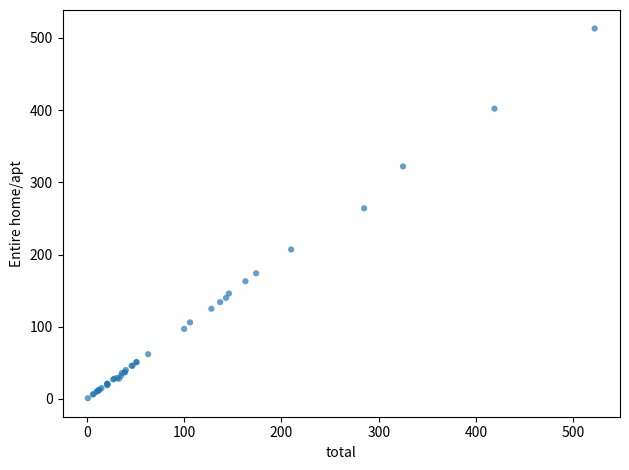

What Y value in the scatter plot is closest to 257?

264